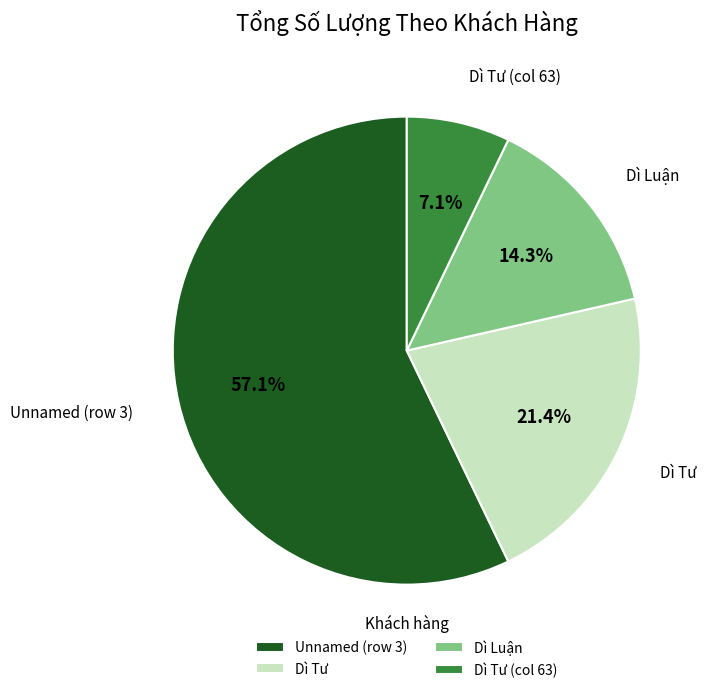

How many segments does this pie chart have?

4